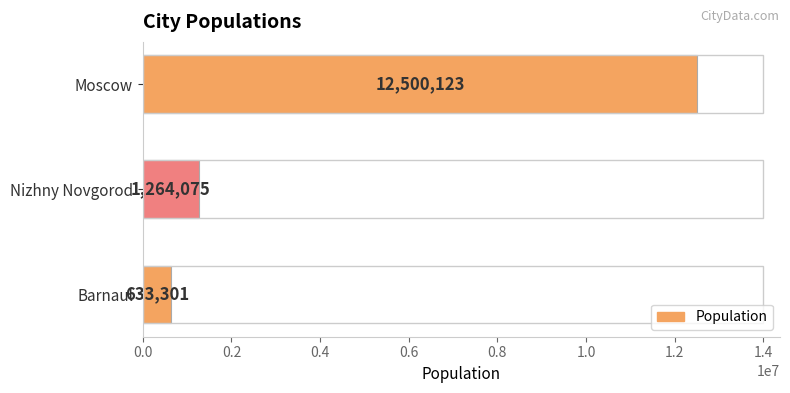

What is the smallest value displayed?

633301